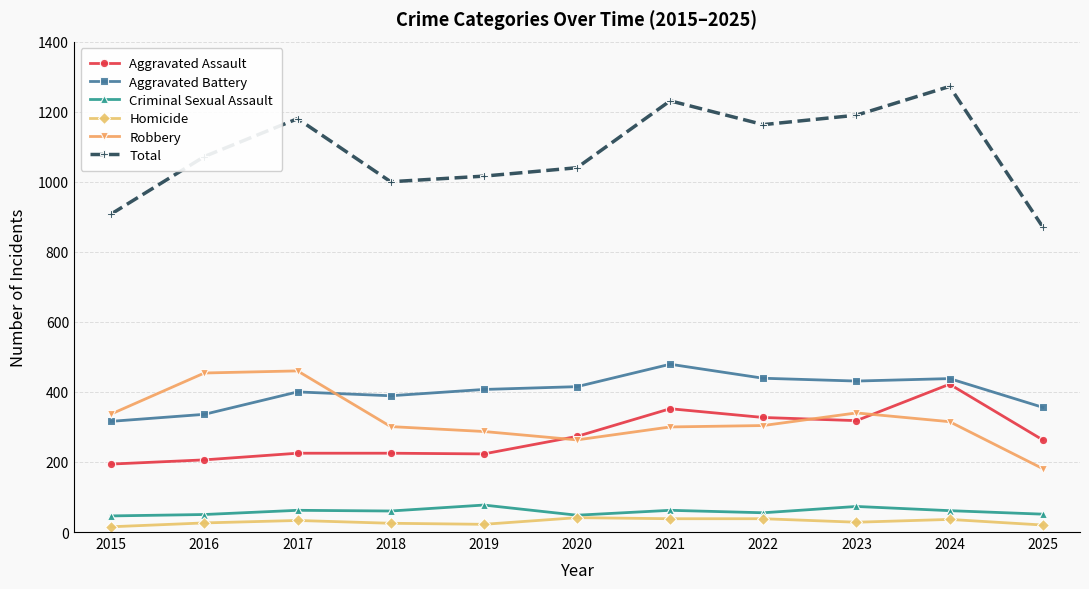

What is the difference between the maximum and minimum values in the Criminal Sexual Assault series?

31